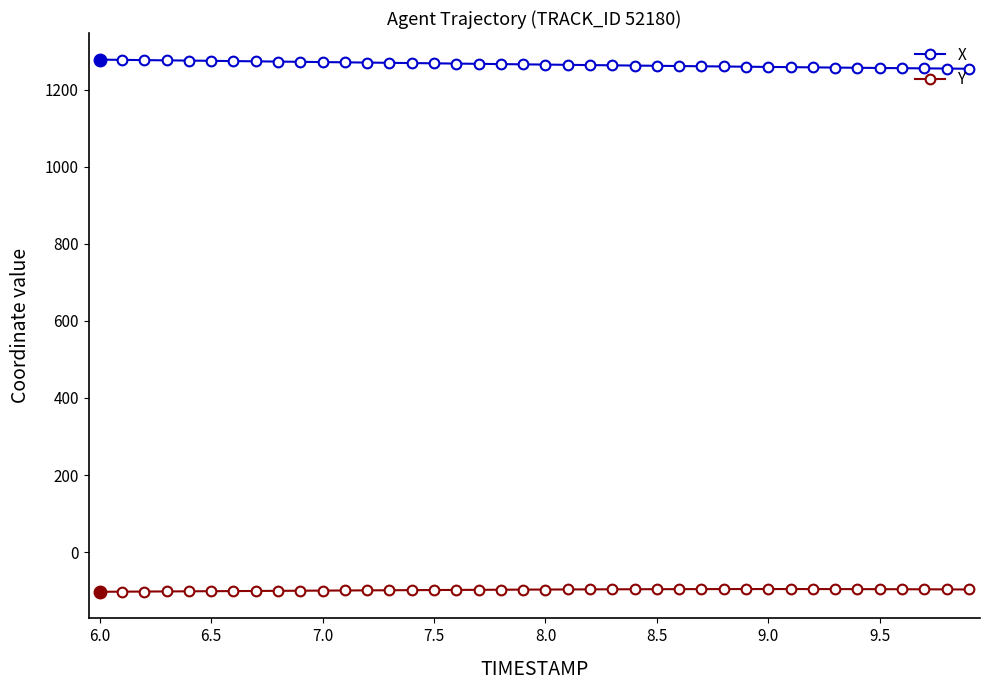

How many lines are shown in the chart?

2